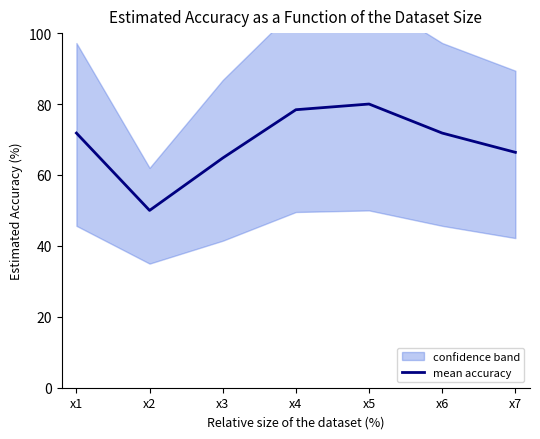

How many points are lower than both their immediate neighbors (excluding endpoints)?

1